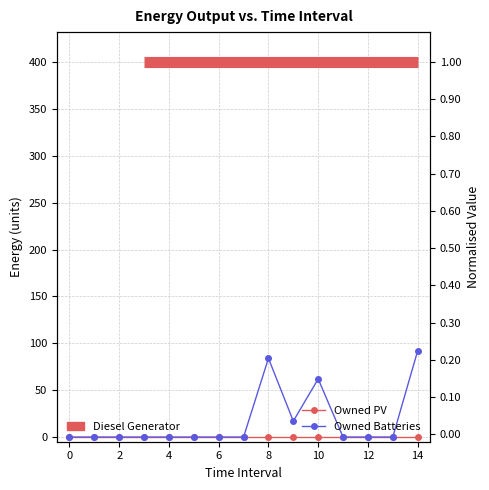

How many data points does each series have?

15